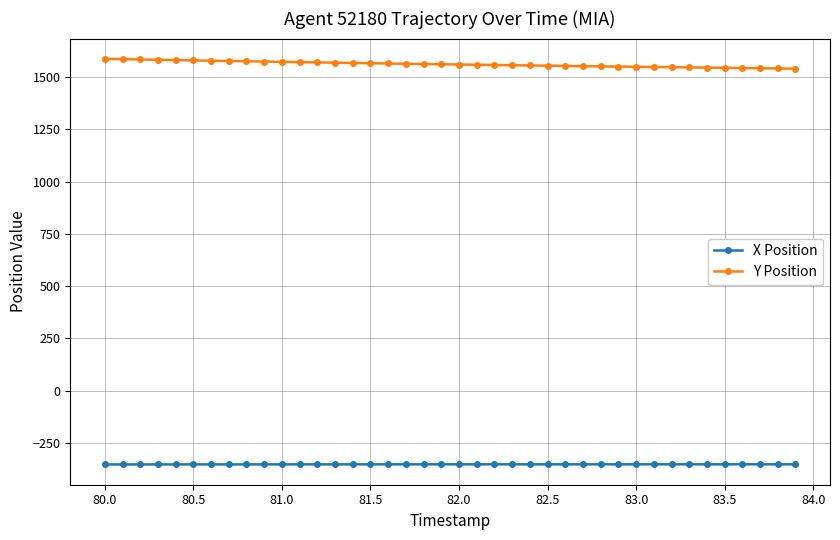

Rank the series by their maximum value, from lowest to highest.

X Position, Y Position